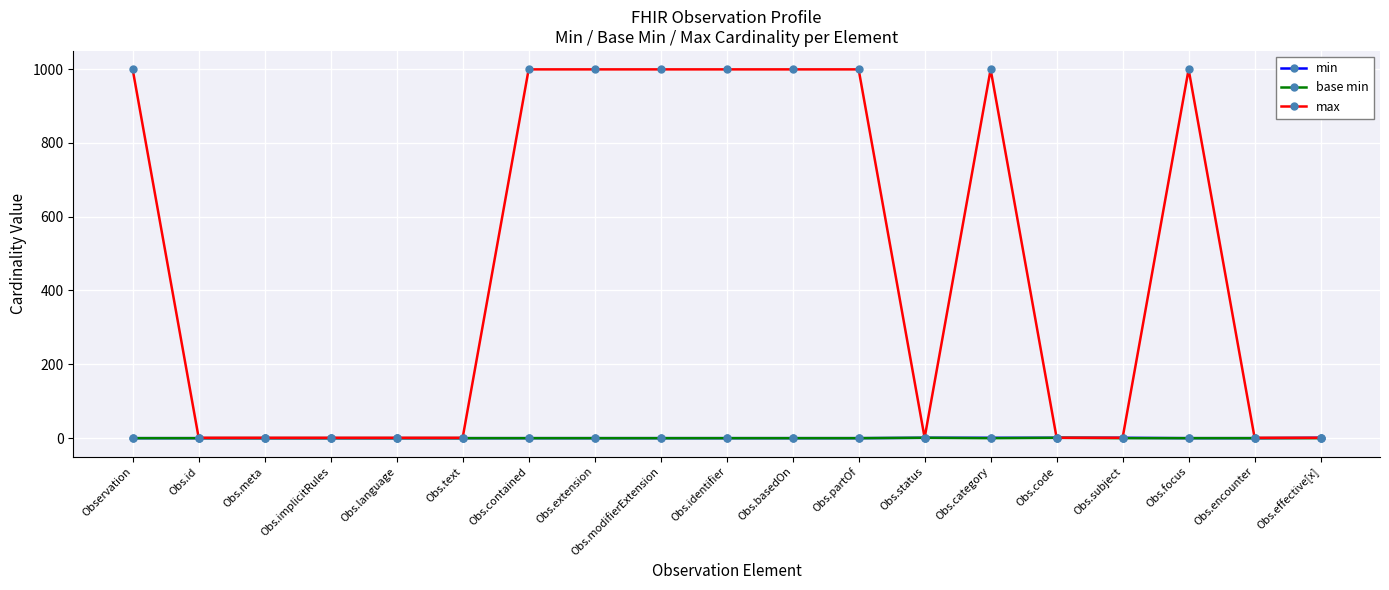

How many distinct data groups are displayed?

3